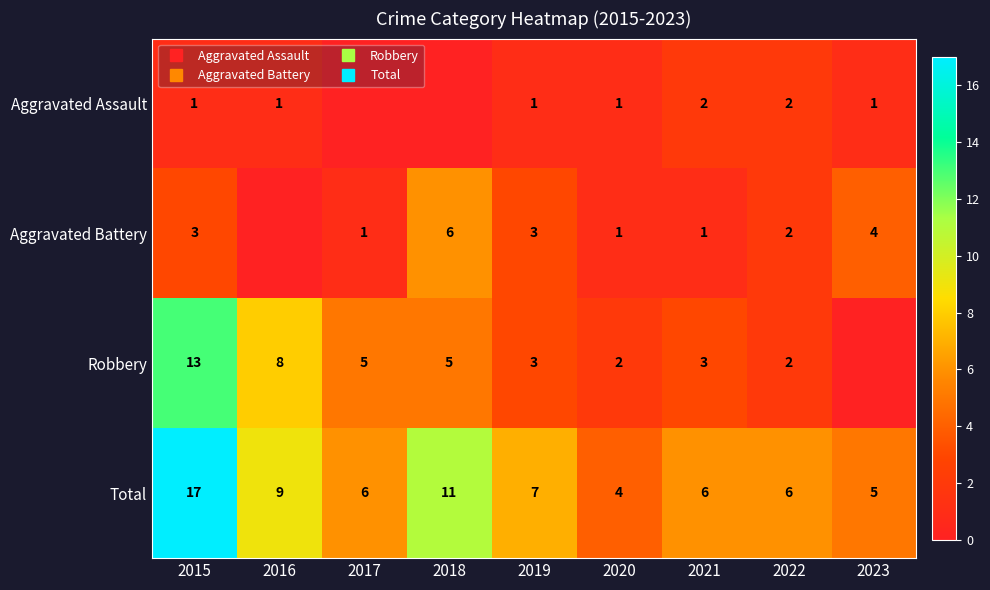

The value of Total at 2019 is 4. True or false?

False